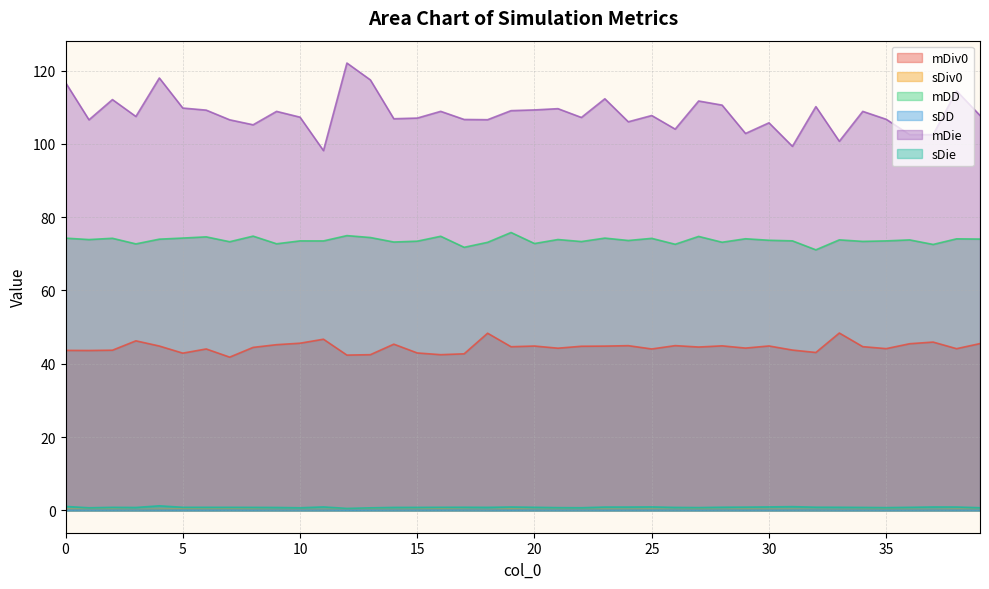

In mDie, how many points are higher than both neighbors (excluding endpoints)?

13